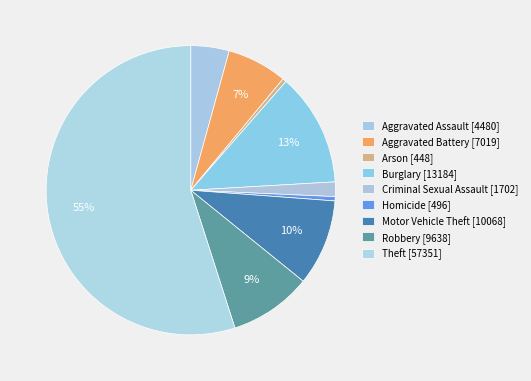

What is the majority slice?

Theft